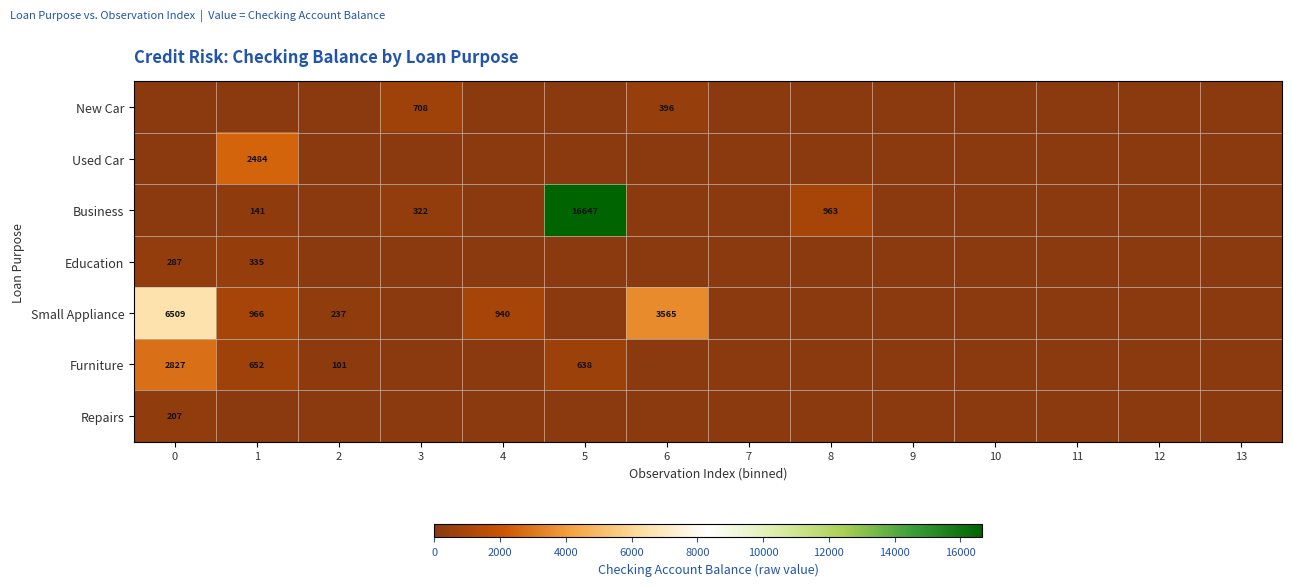

What is the maximum value for Small Appliance?

6509